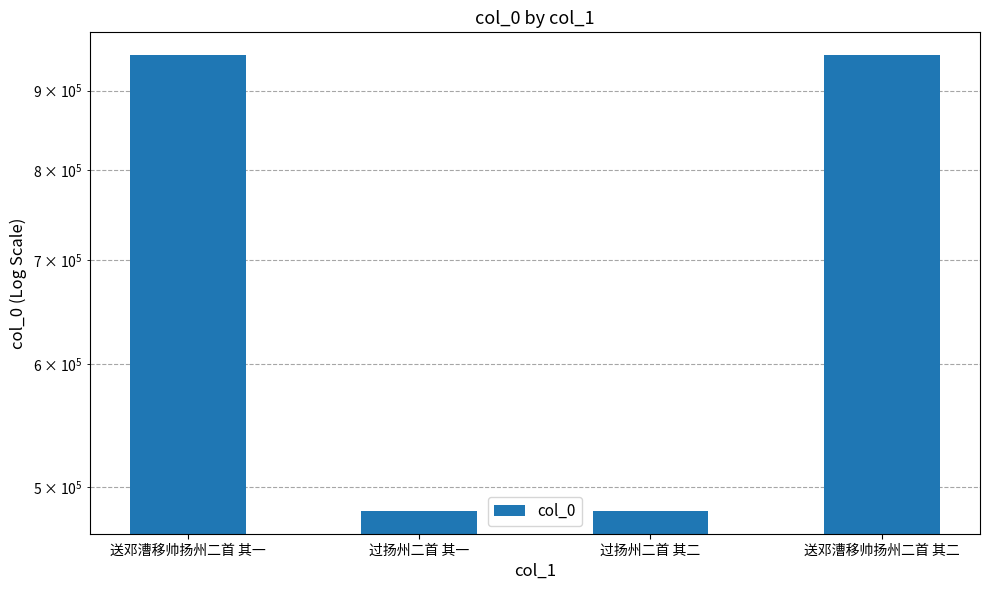

What is the minimum value shown in the chart?

482544